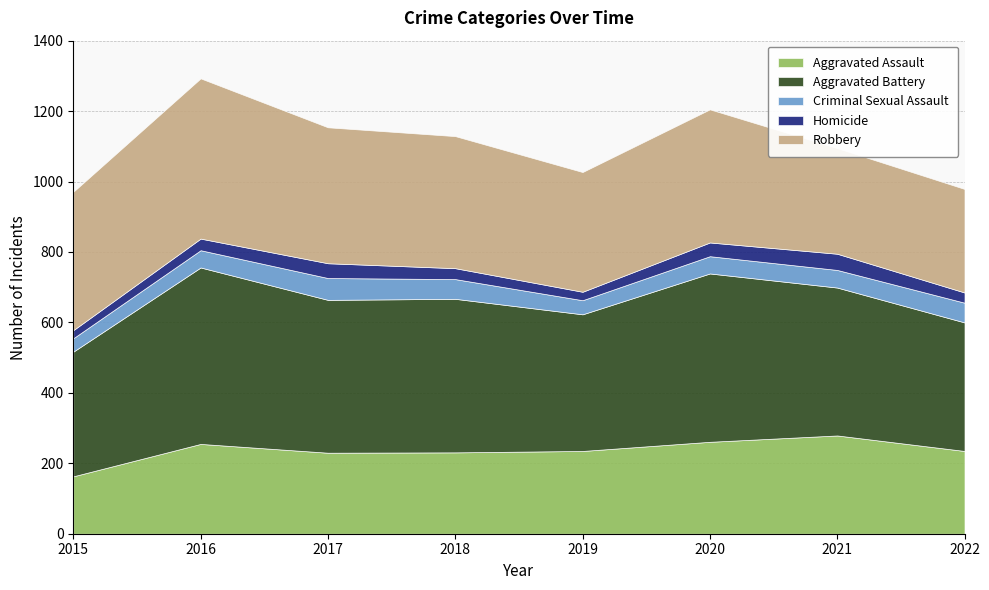

True or false: Aggravated Assault and Criminal Sexual Assault intersect in this chart.

False